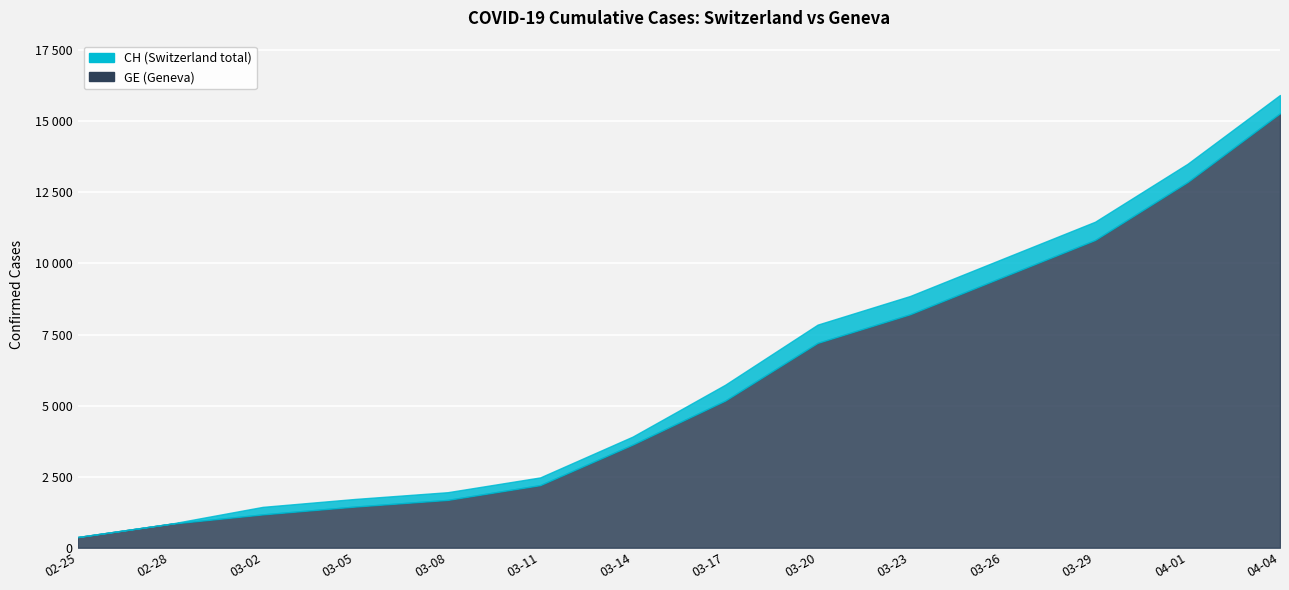

How many values in the CH series exceed 5731?

6